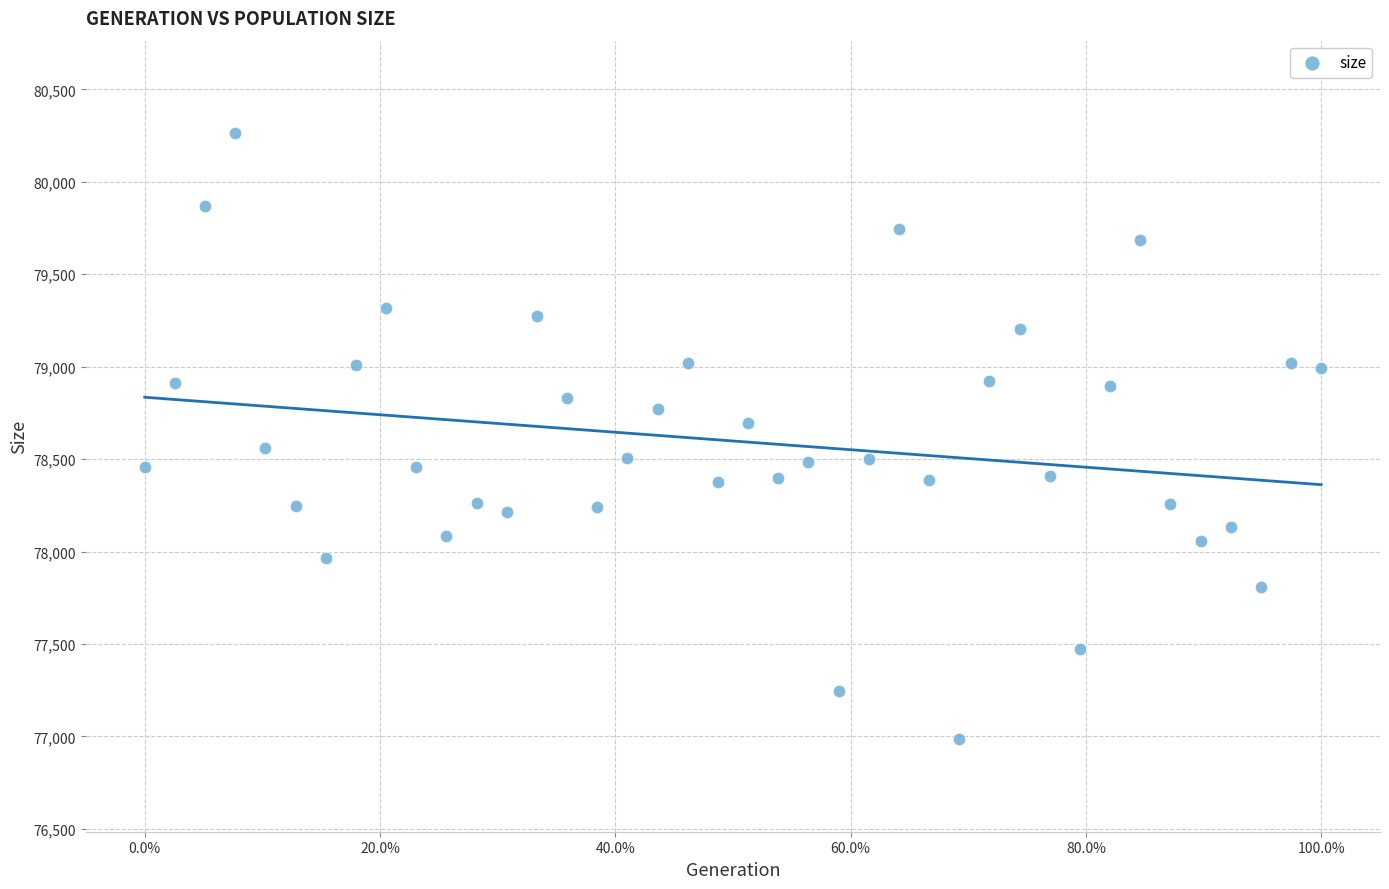

What is the range of Y values (max minus min)?

3280